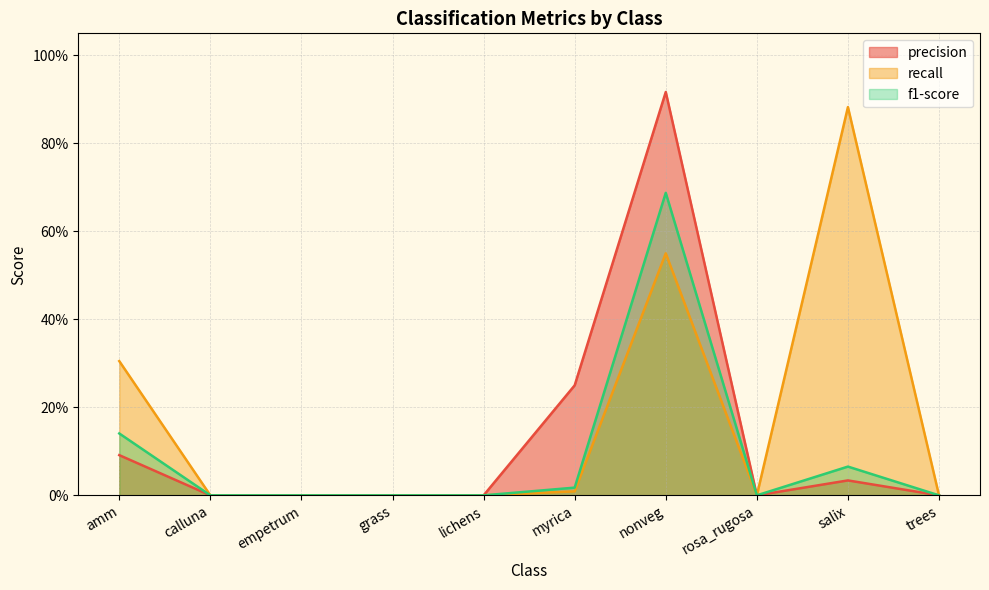

How many interior local valleys does the recall series have?

1